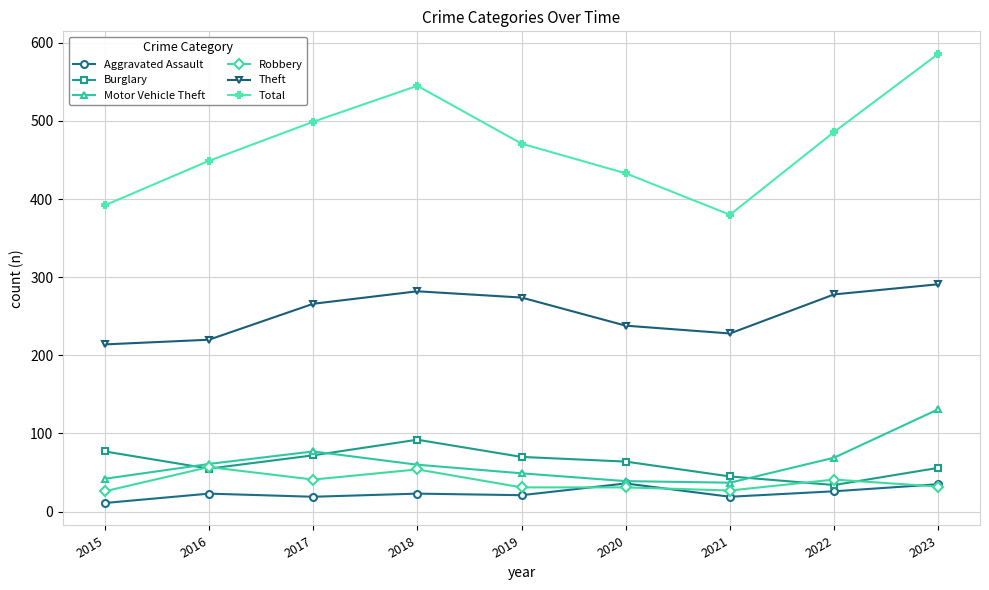

The Burglary series shows 77 at 2015. True or false?

True